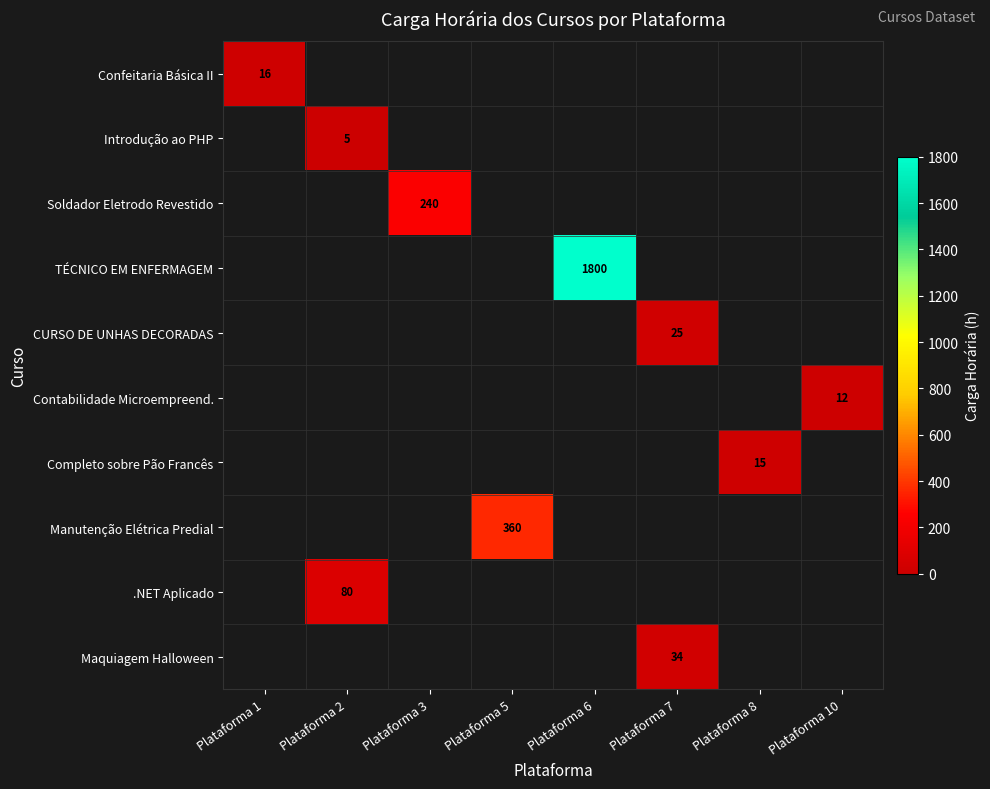

Count the number of categories in the chart.

8